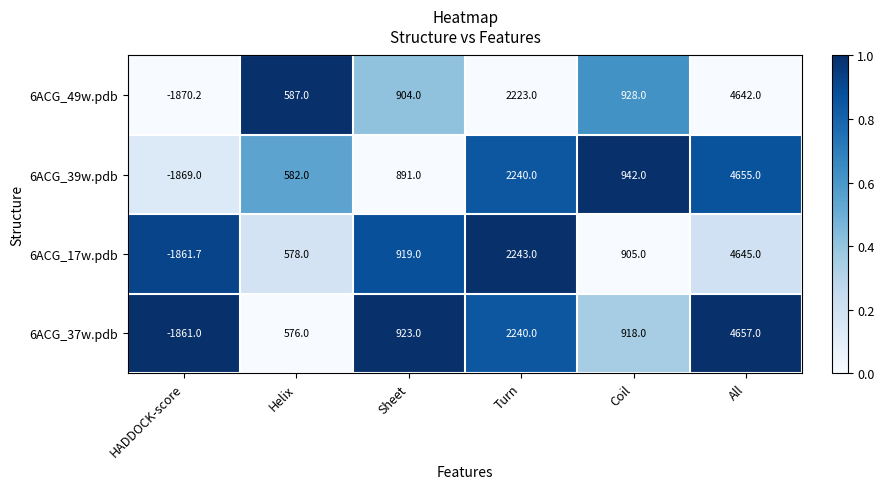

What is the sum of all 6ACG_37w.pdb values?

7453.0